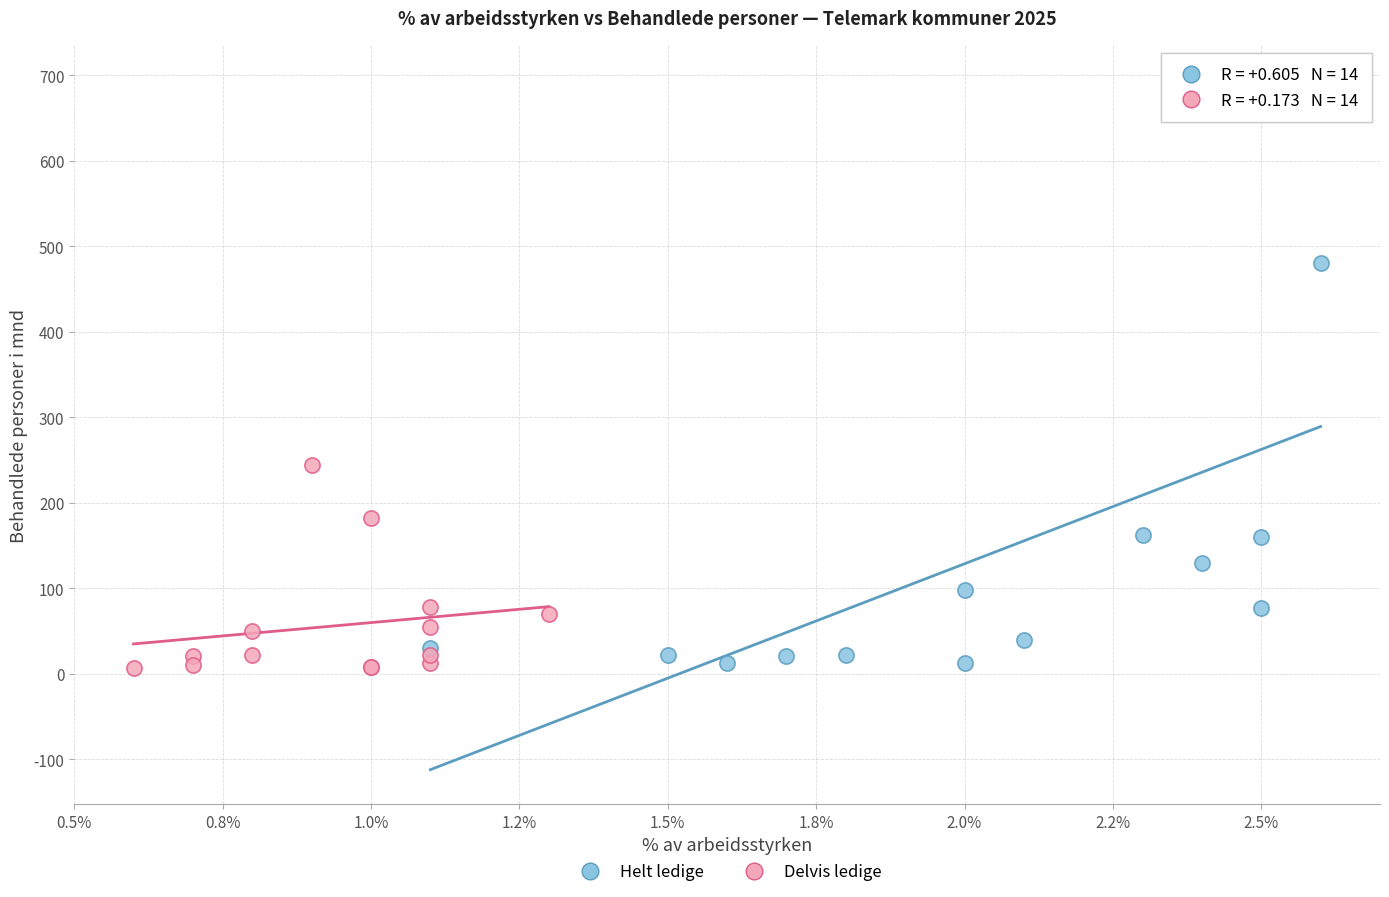

Which series has the widest spread of Y values?

Helt ledige